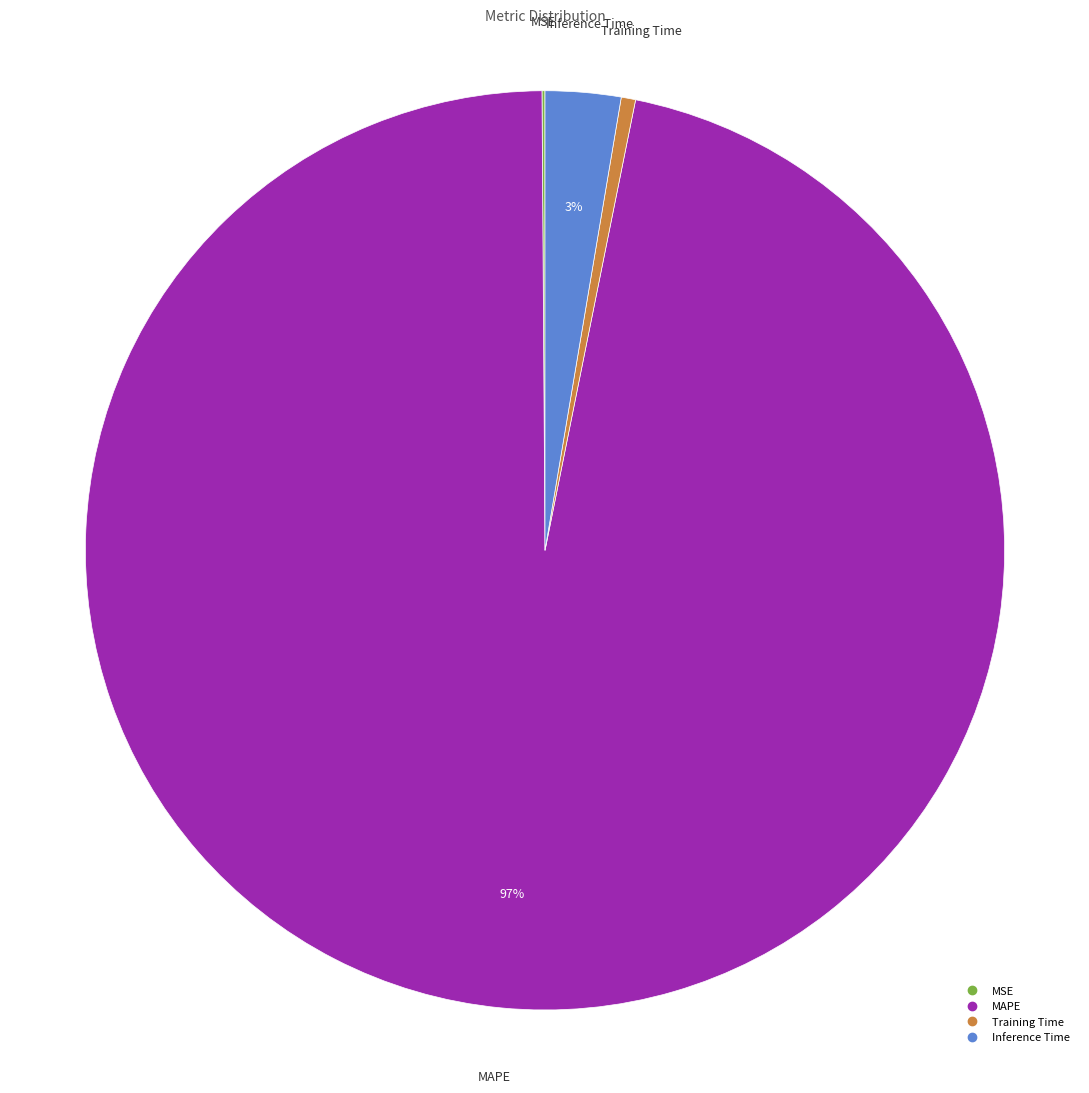

To the nearest percent, what portion does Training Time represent?

1%